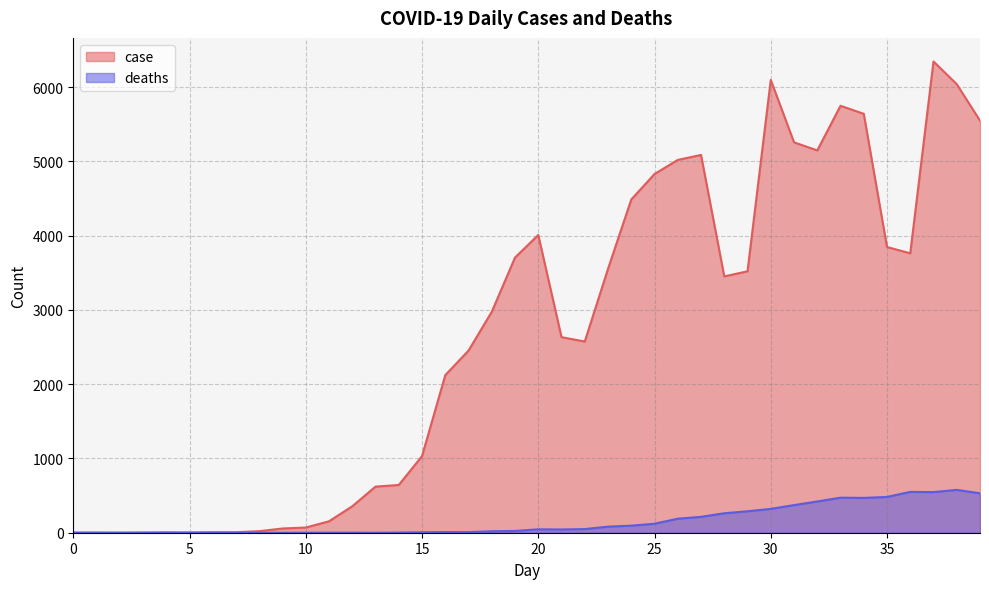

Reading right to left, list all the values displayed in this chart.

case: 5550	6041	6347	3763	3848	5642	5750	5149	5258	6098	3521	3452	5088	5021	4831	4488	3554	2575	2634	4010	3706	2976	2453	2122	1032	643	621	356	154	70	57	21	7	7	3	5	2	0	1	1
deaths: 531	577	547	550	482	469	472	421	372	321	289	262	214	189	121	95	82	49	44	46	24	20	8	9	6	2	0	1	1	0	0	0	0	0	0	0	0	0	0	0